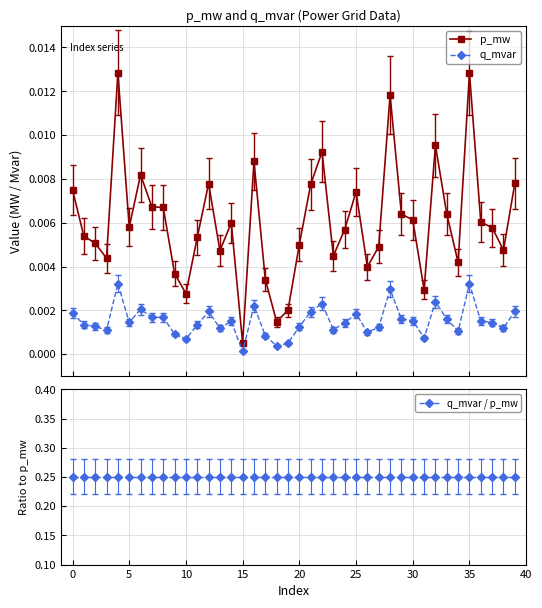

How many lines are shown in the chart?

3